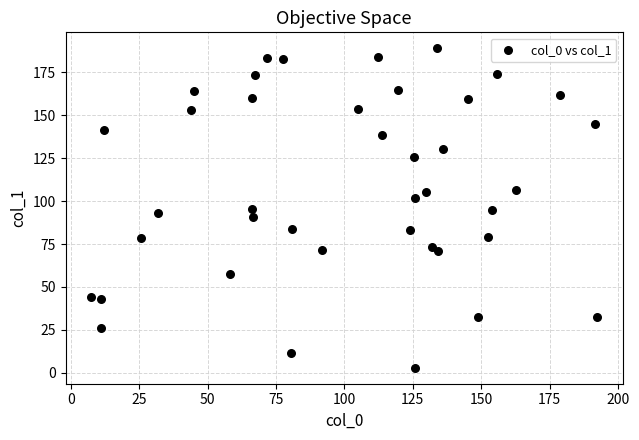

What is the range of X values (max minus min)?

185.1